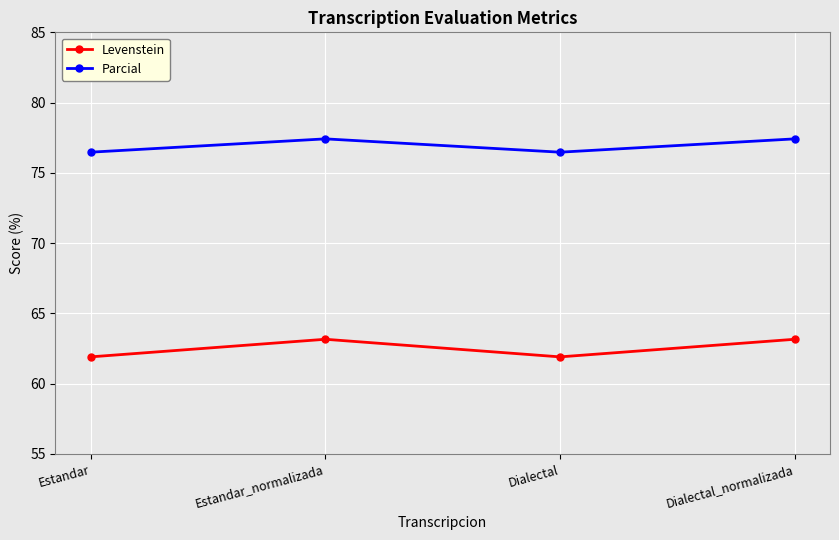

What is the difference between the Levenstein values at Estandar and Dialectal_normalizada?

1.3